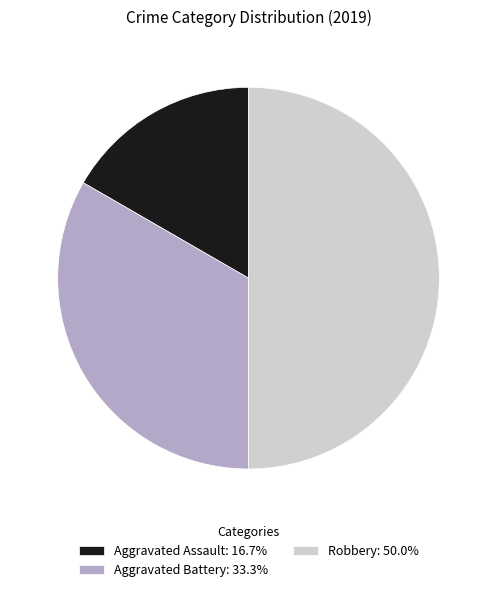

How many segments does this pie chart have?

3